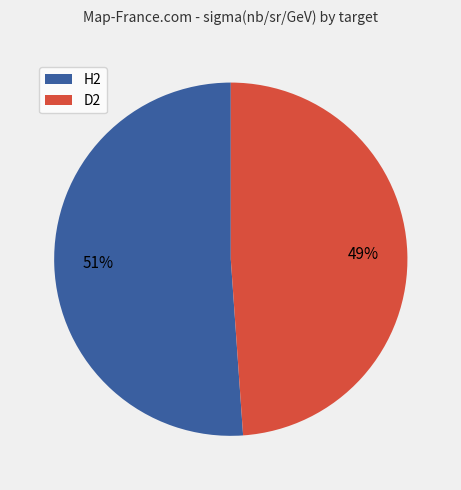

Do H2 and D2 together represent more than half of the pie?

Yes